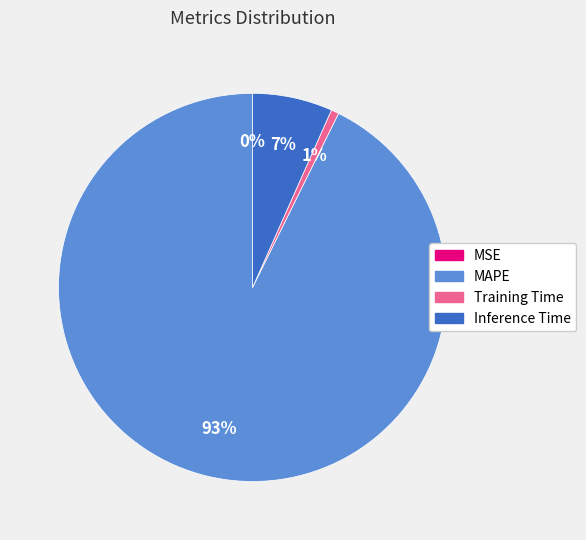

True or false: MAPE accounts for 93% of the total.

True